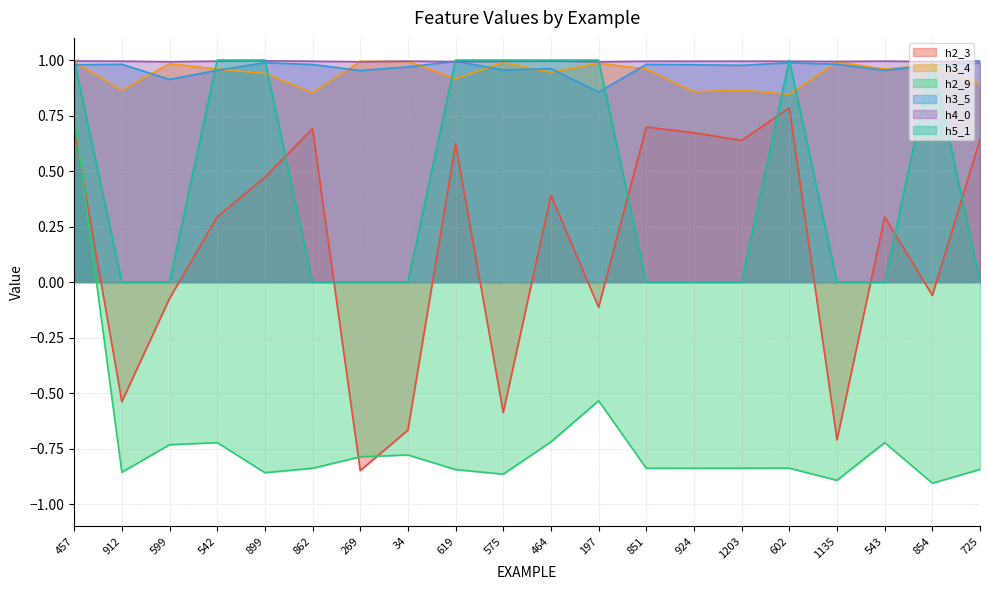

What is the sum of the h2_3 values at 619 and 899?

1.1